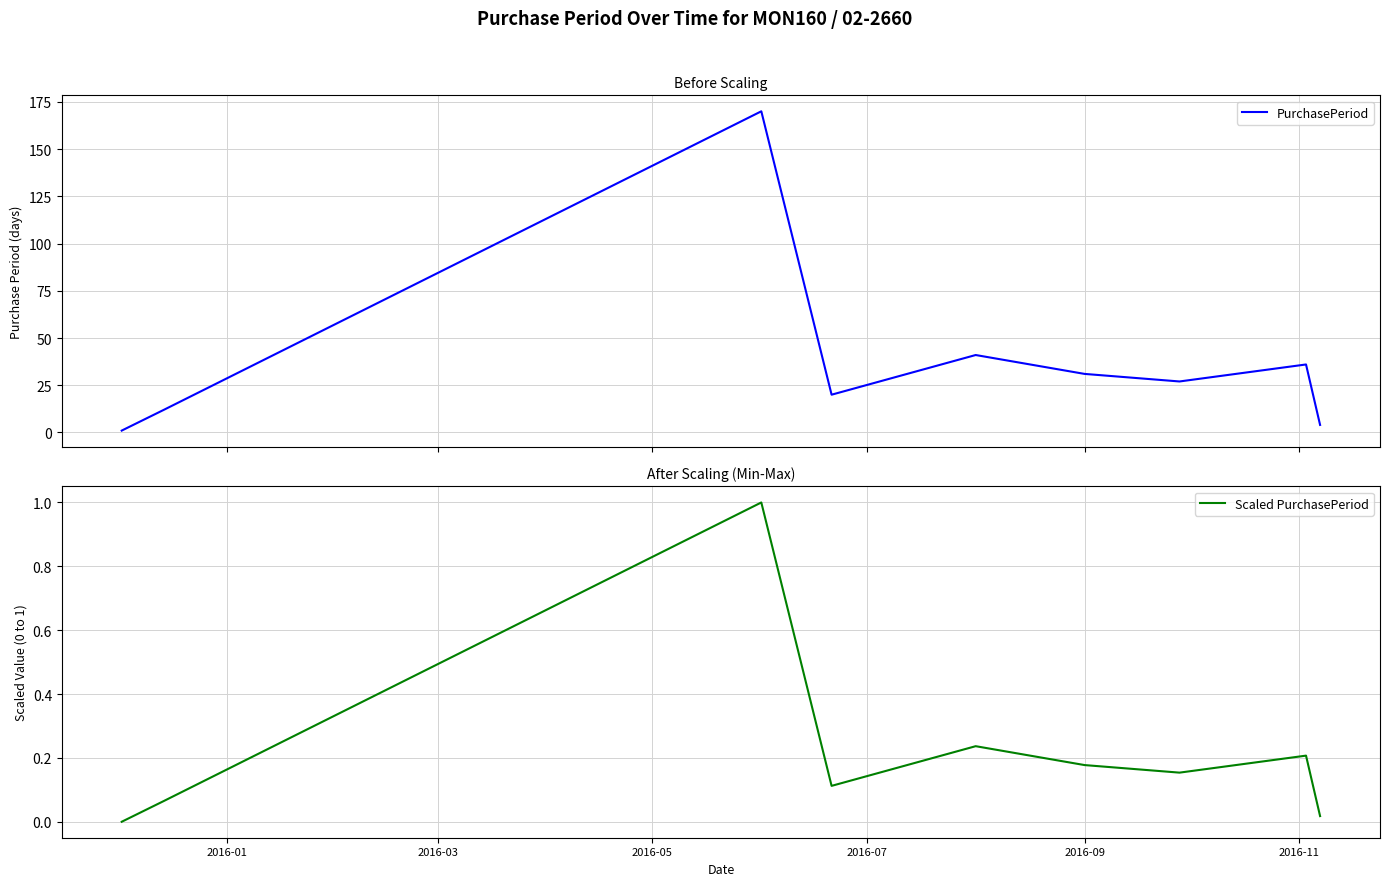

What is the highest value of the PurchasePeriod series?

170